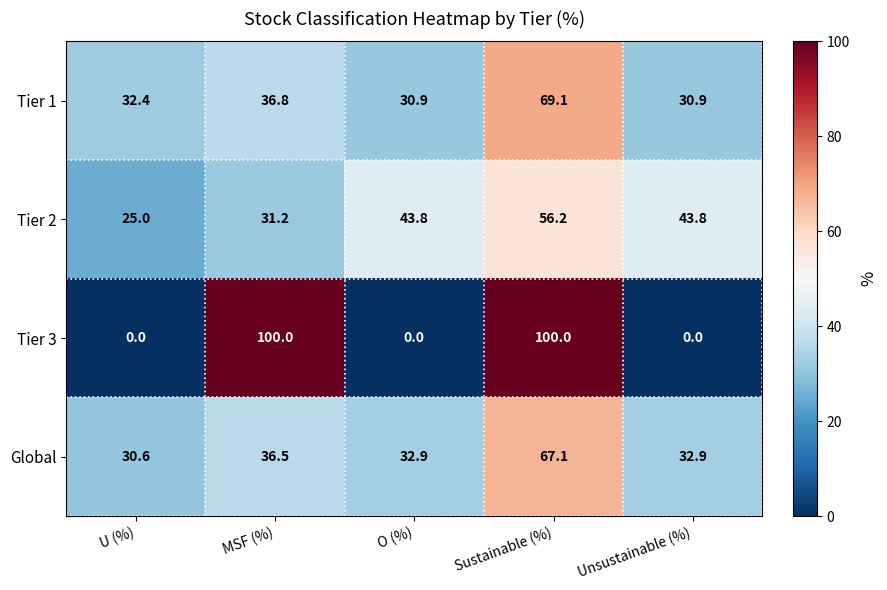

Which series has the largest total across all categories?

Tier 1